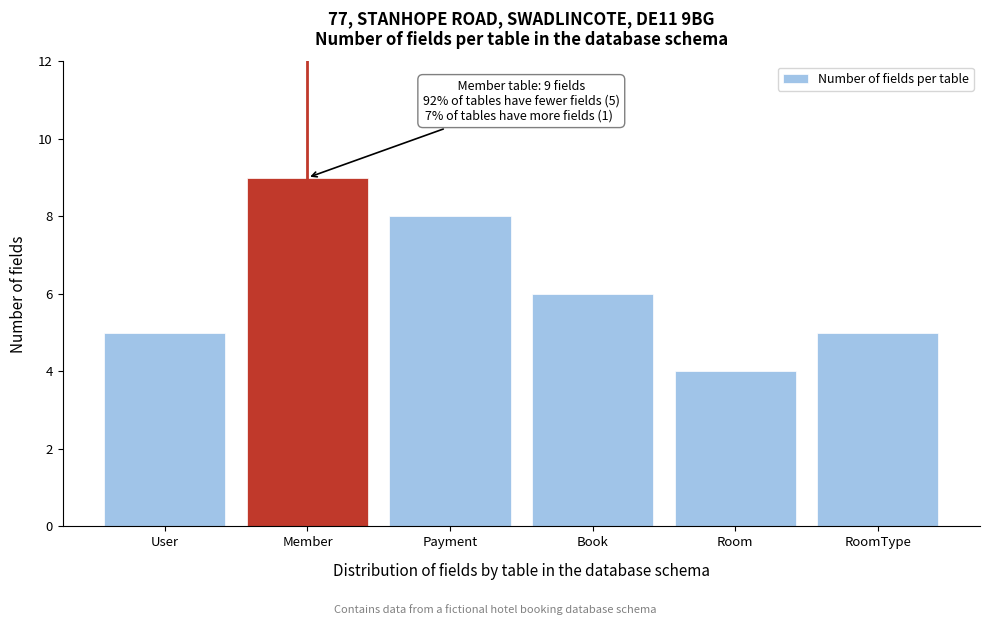

Reading left to right, what are all the values shown in this chart?

5	9	8	6	4	5